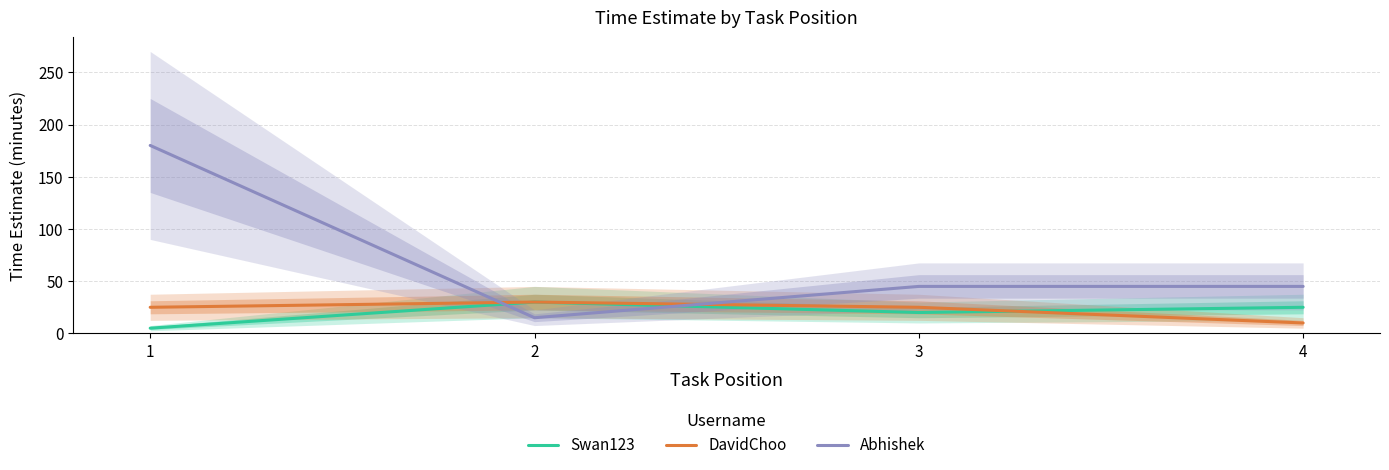

At which label is Abhishek closest to 97?

3